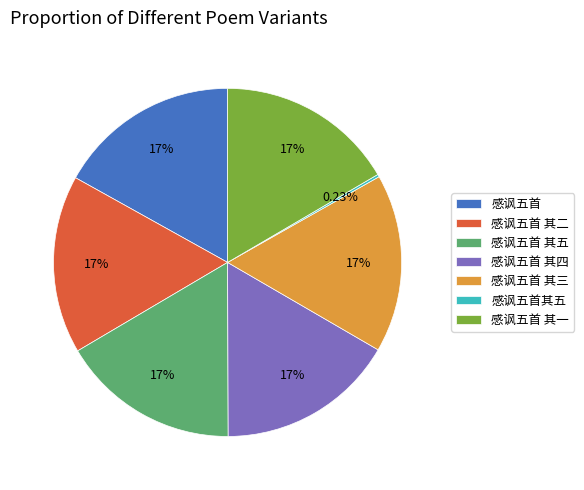

Combined, do 感讽五首 其一 and 感讽五首 其四 account for over 50%?

No